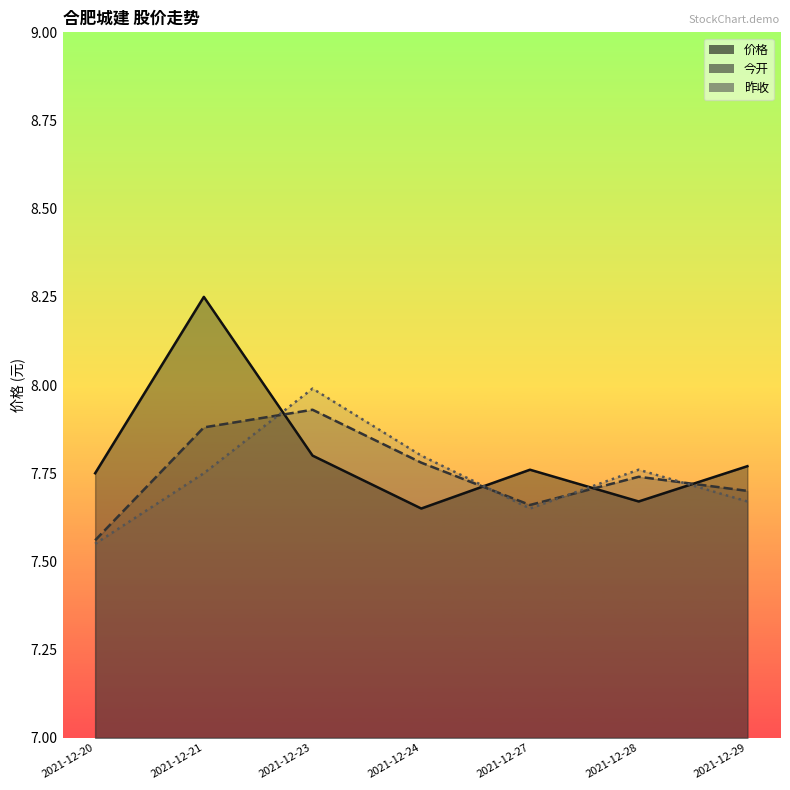

How many lines are shown in the chart?

3